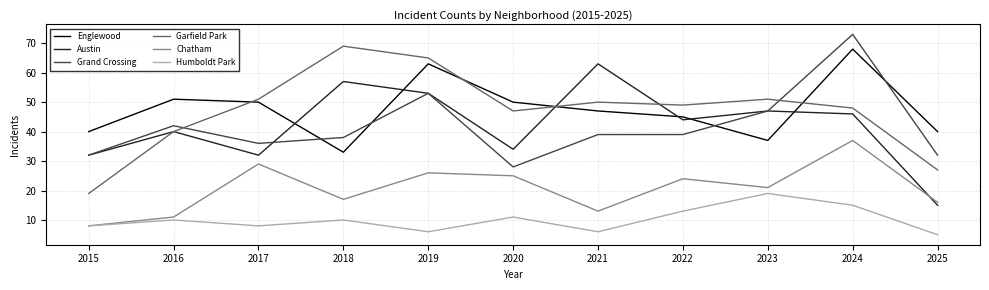

What is the difference between the maximum and second lowest values in the Englewood series?

31